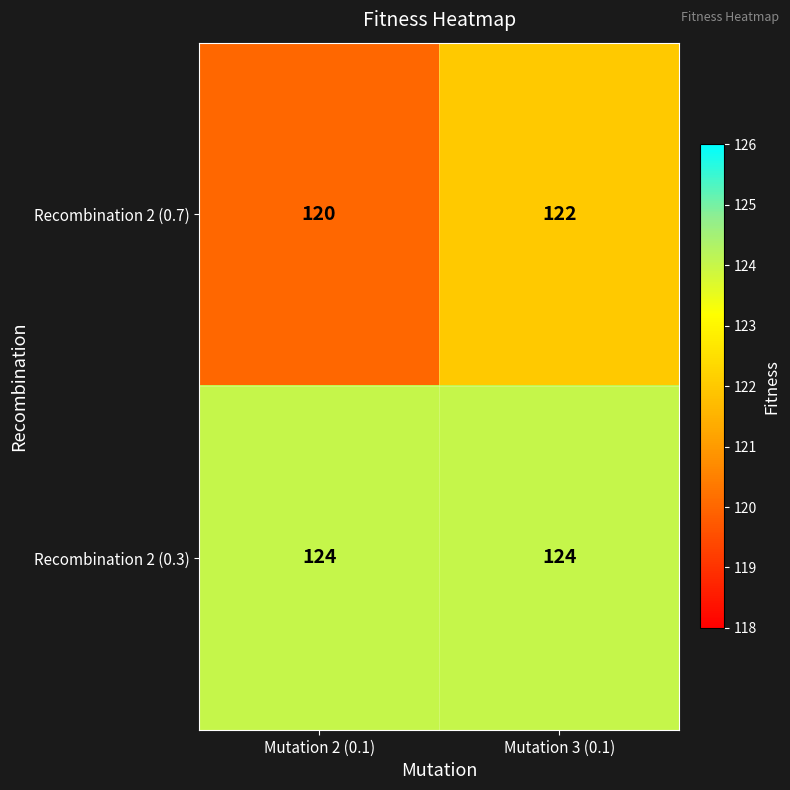

Which series has the widest spread of values?

Recombination 2 (0.7)